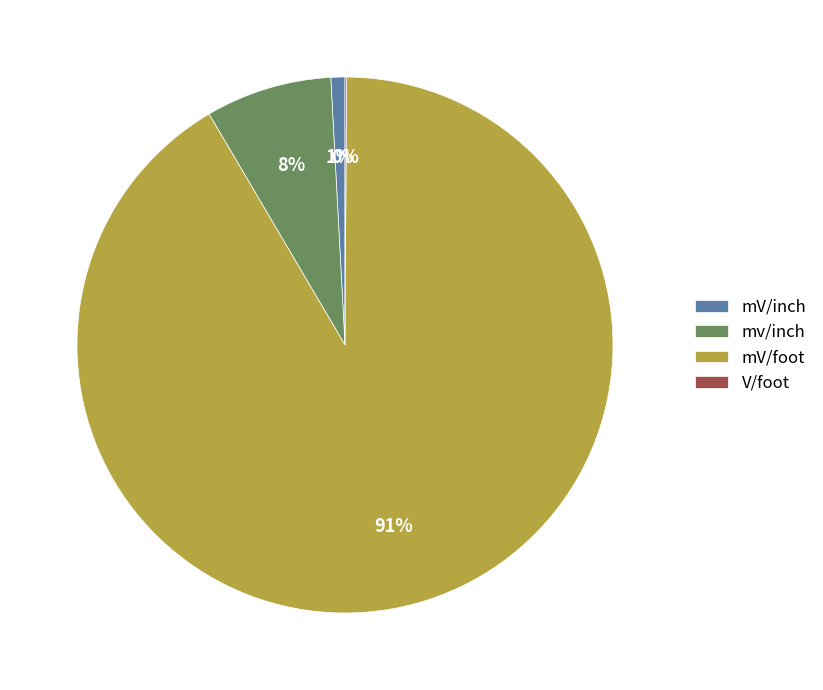

What percentage is the mv/inch slice, to the nearest percent?

8%